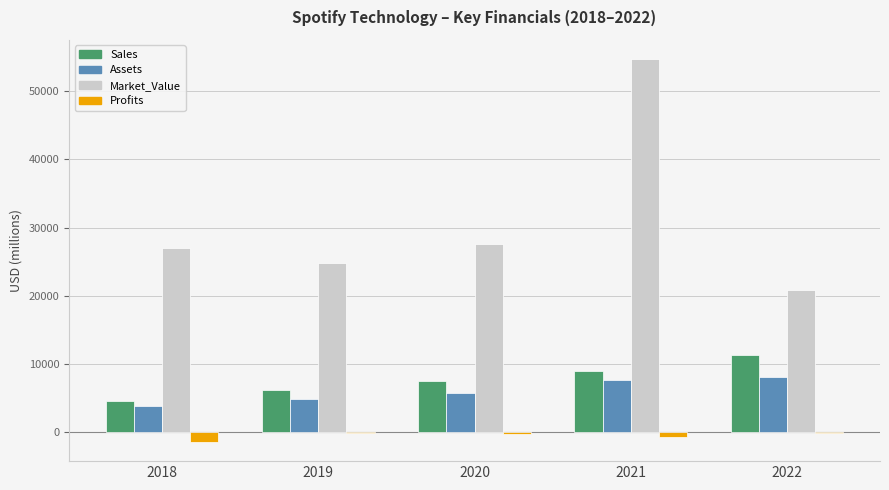

Which series has the largest total across all categories?

Market_Value